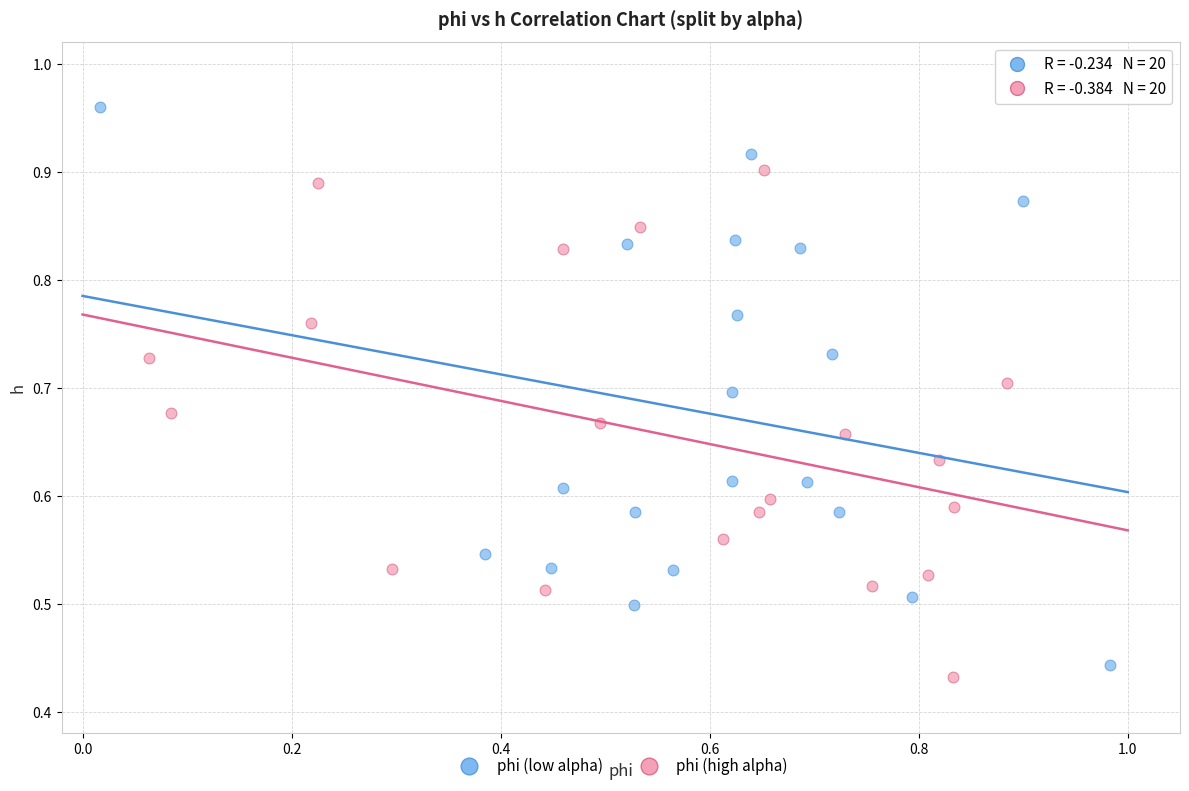

What are all the series names shown in the legend?

phi (low alpha), phi (high alpha)